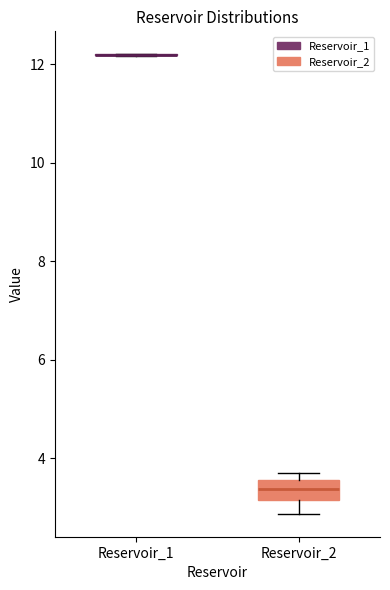

Which box is the tallest, from its lower edge to its upper edge?

Reservoir_2